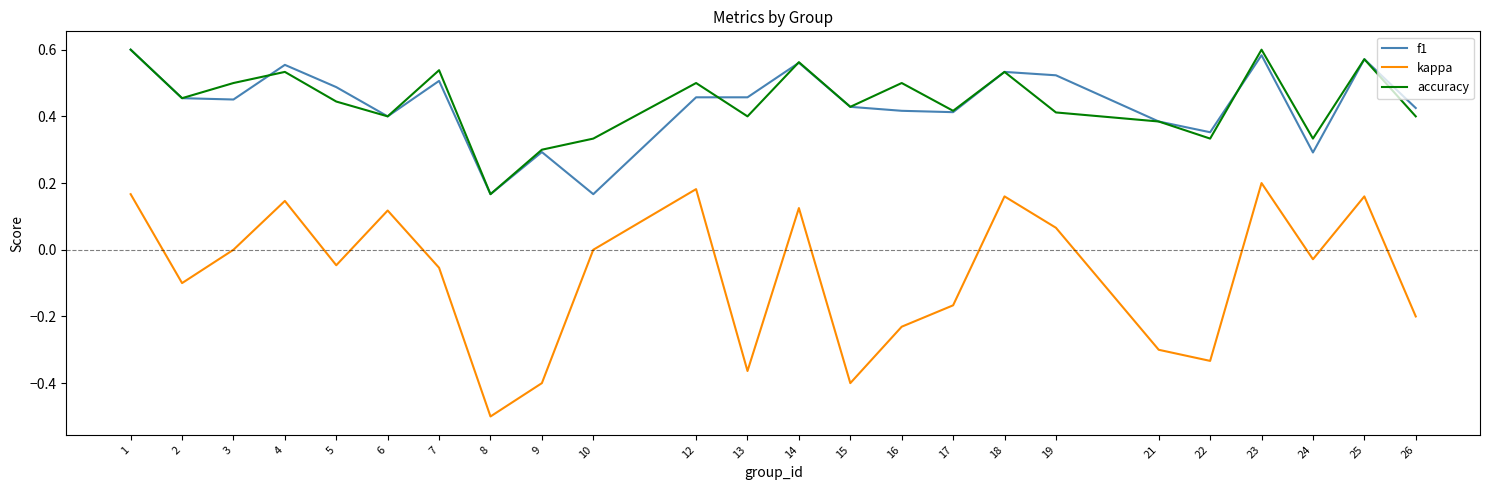

Is the value of kappa at 10 greater than the value of f1 at 6?

No